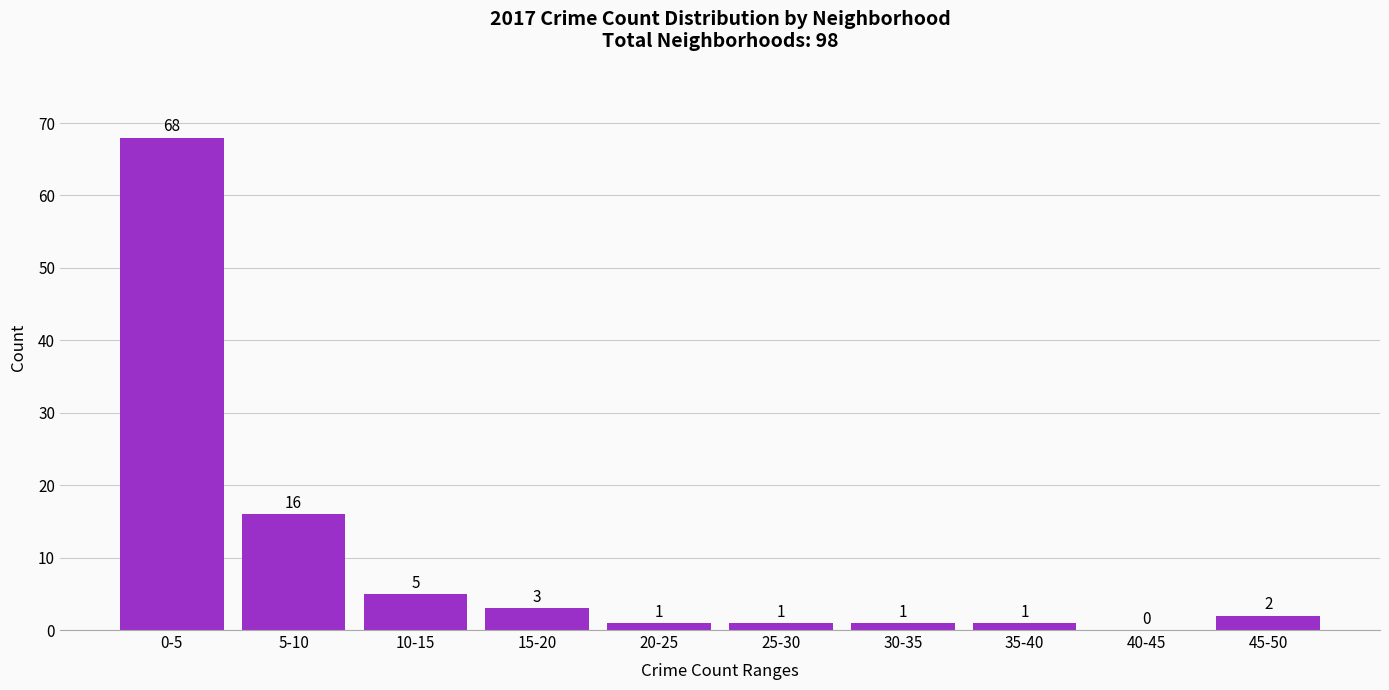

Reading left to right, what are all the values shown in this chart?

0-5=68	5-10=16	10-15=5	15-20=3	20-25=1	25-30=1	30-35=1	35-40=1	40-45=0	45-50=2